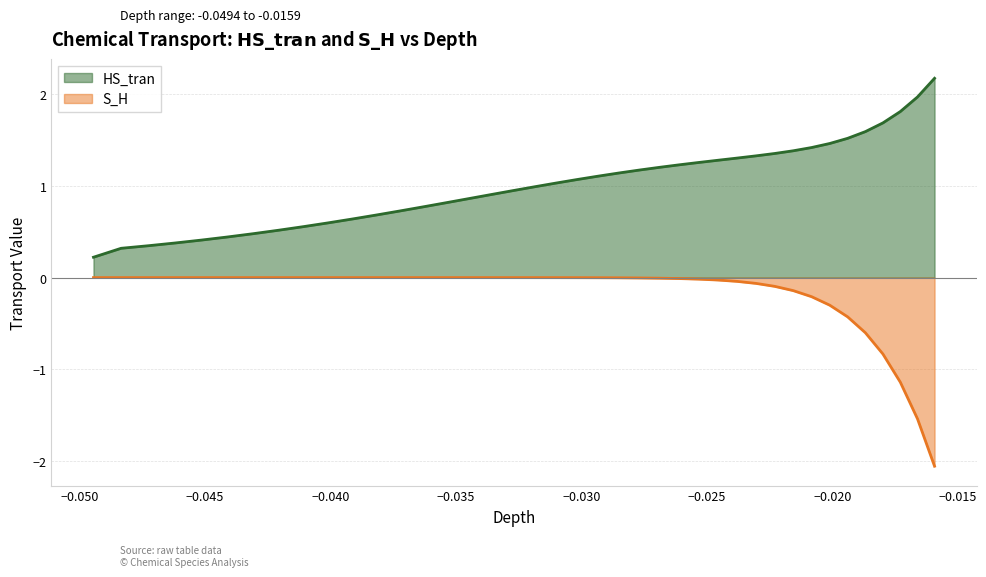

How many values in the HS_tran series are below 1?

19